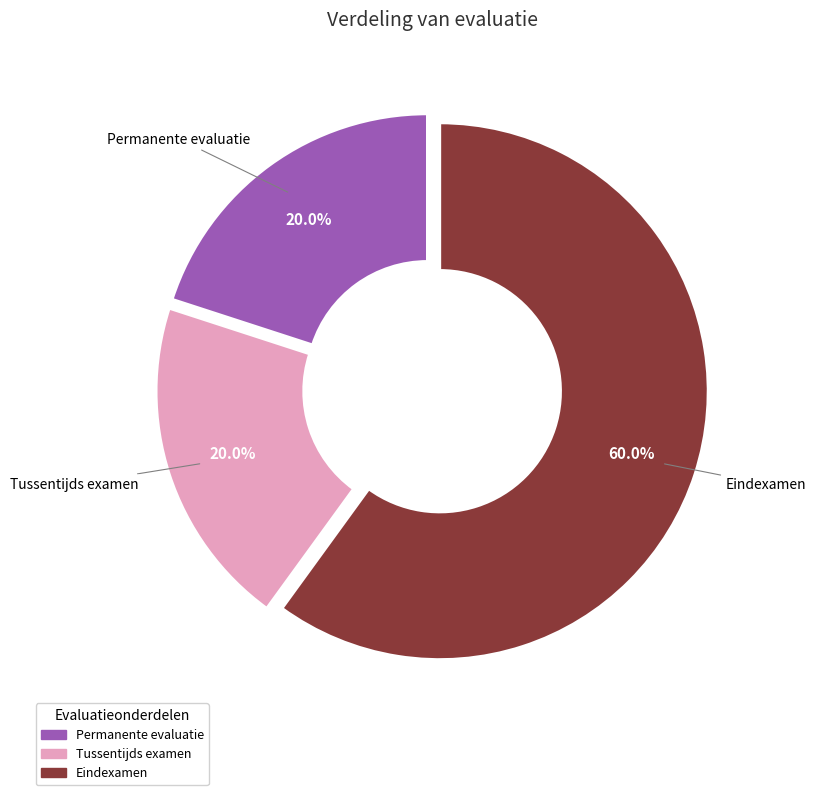

Does Eindexamen account for over 50% of the chart?

Yes